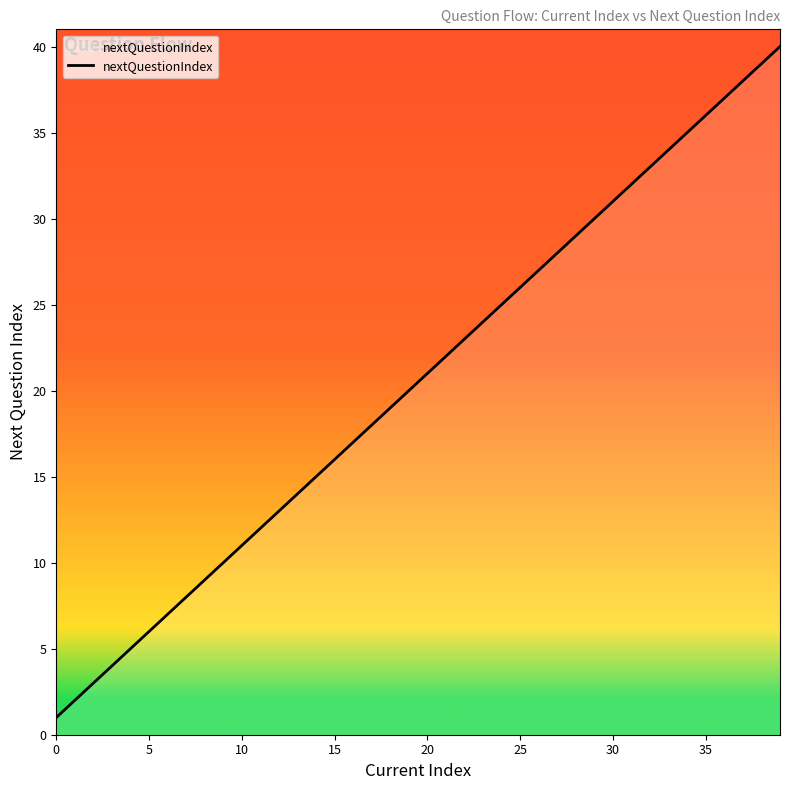

What is the greatest value displayed?

40